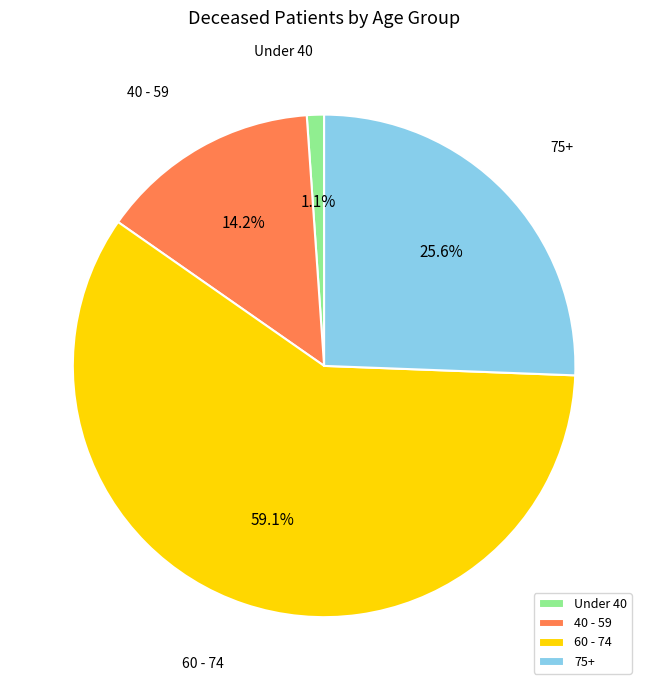

What portion of the pie excludes Under 40?

98.9%